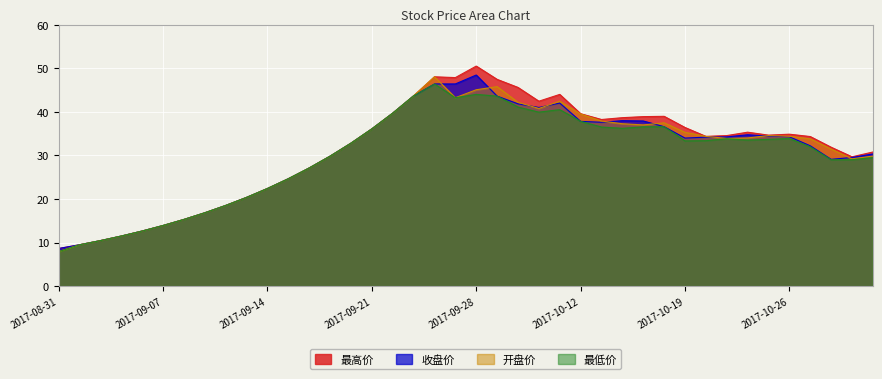

The 最低价 series shows 37.8 at 2017-10-12. True or false?

True